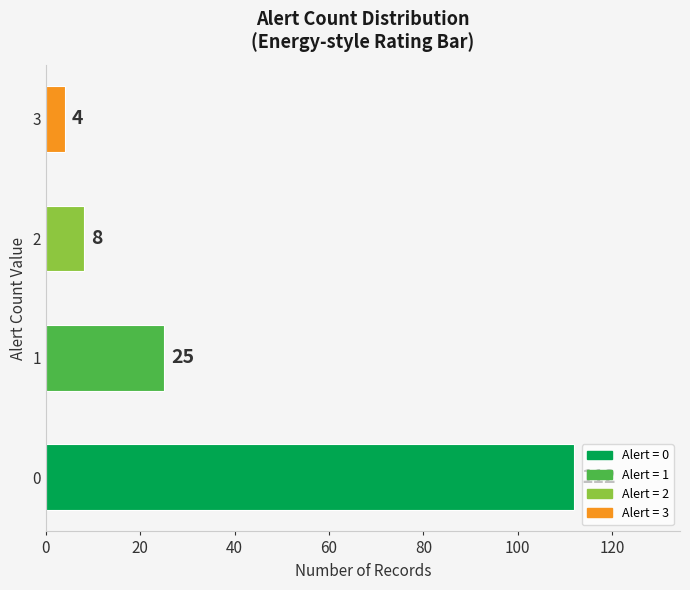

Reading bottom to top, what are all the values shown in this chart?

112	25	8	4